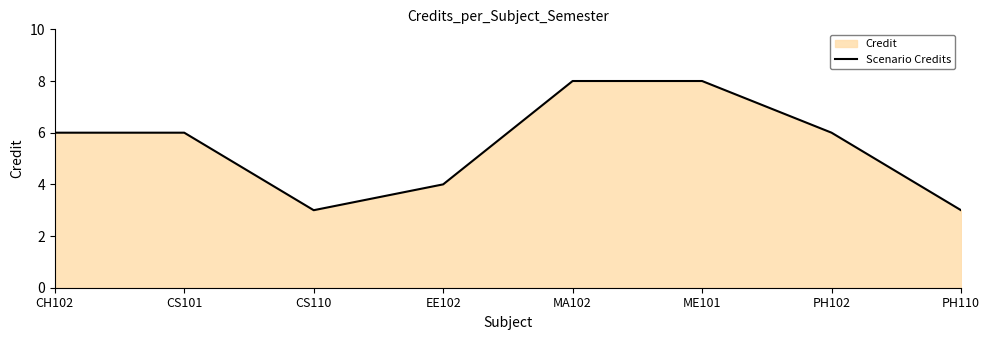

What is the average value?

6